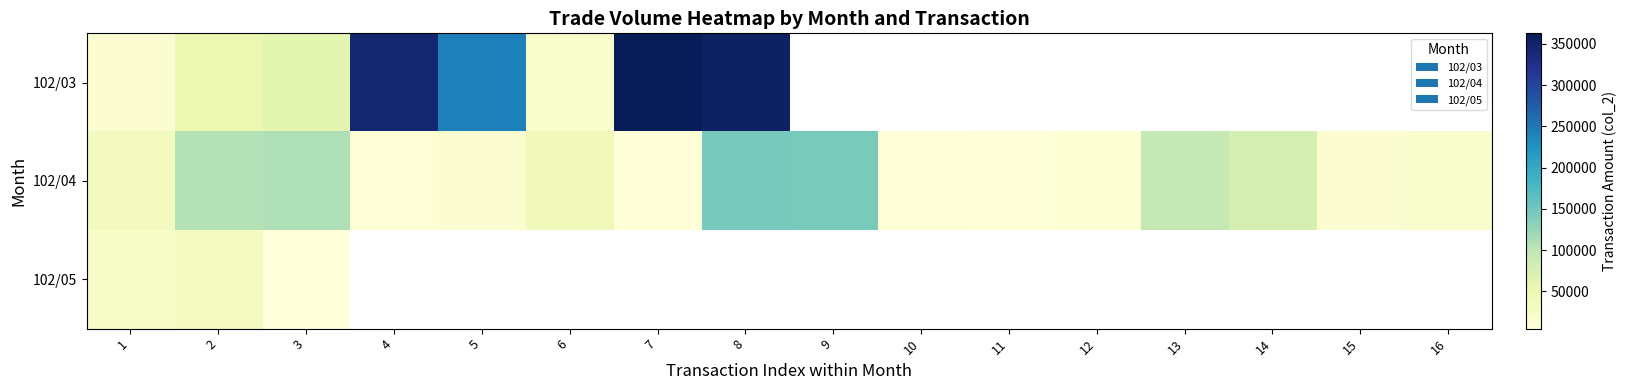

Which label corresponds to the smallest value in the chart?

3